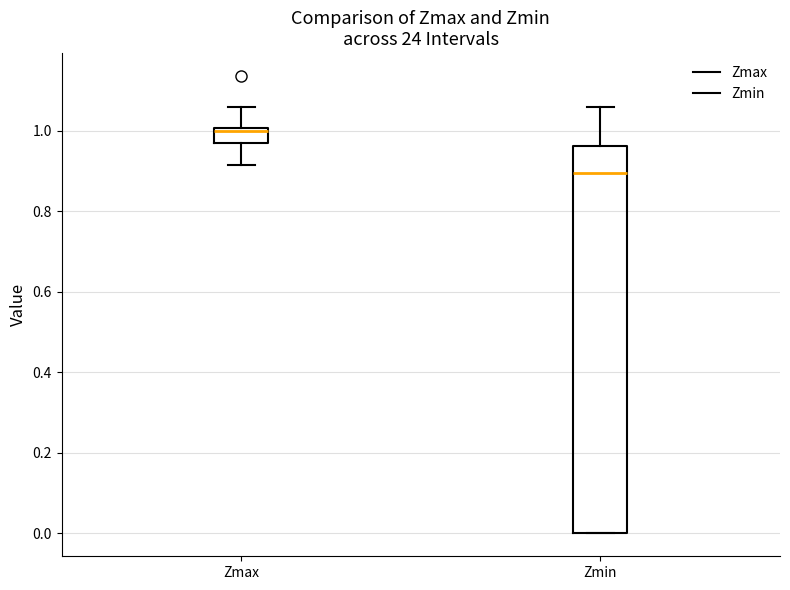

Reading left to right, read every box against the y-axis: the position of its median line, the range the box covers, and the ends of its whiskers. The values are not printed on the chart, so give them approximately, as read against the axis.

Zmax: median 1.00 (just below the box's upper edge), box 0.96 to 1.00, whiskers 0.92 to 1.06
Zmin: median 0.90, box 0.00 to 0.96, whiskers 0.00 to 1.06